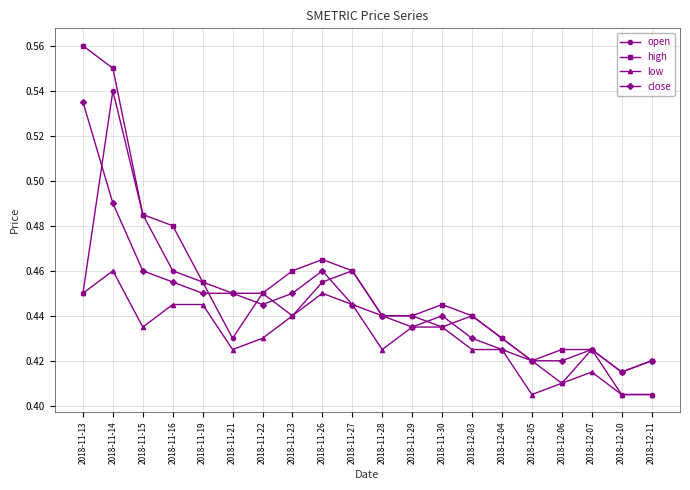

At which label does open reach its peak?

2018-11-14